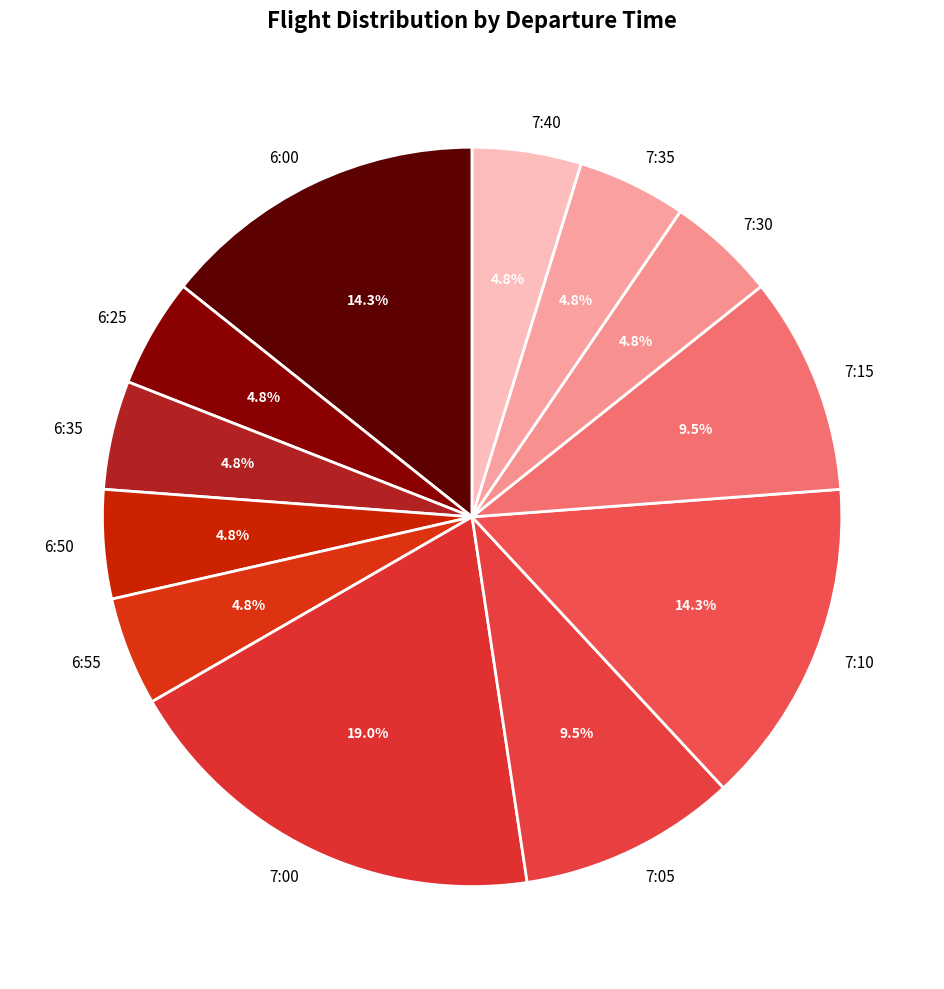

True or false: 6:25 accounts for 5% of the total.

True